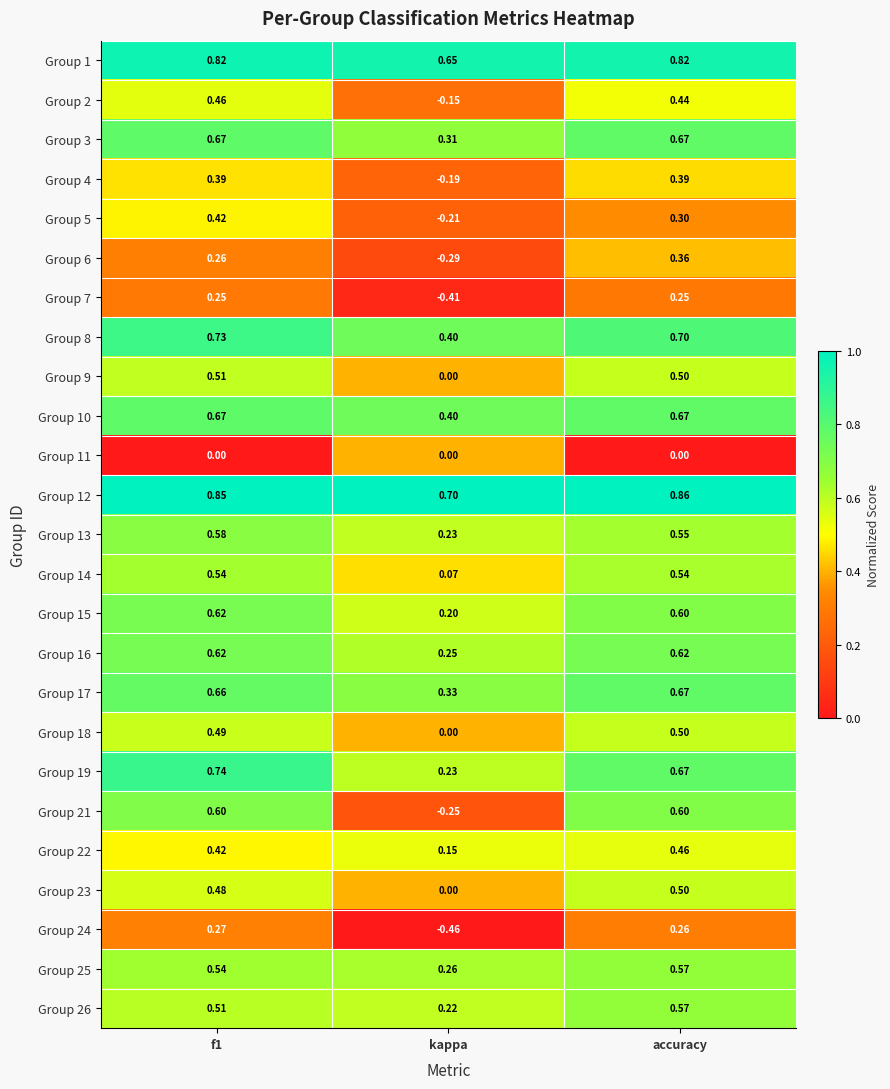

At which label does Group 12 reach its minimum?

kappa